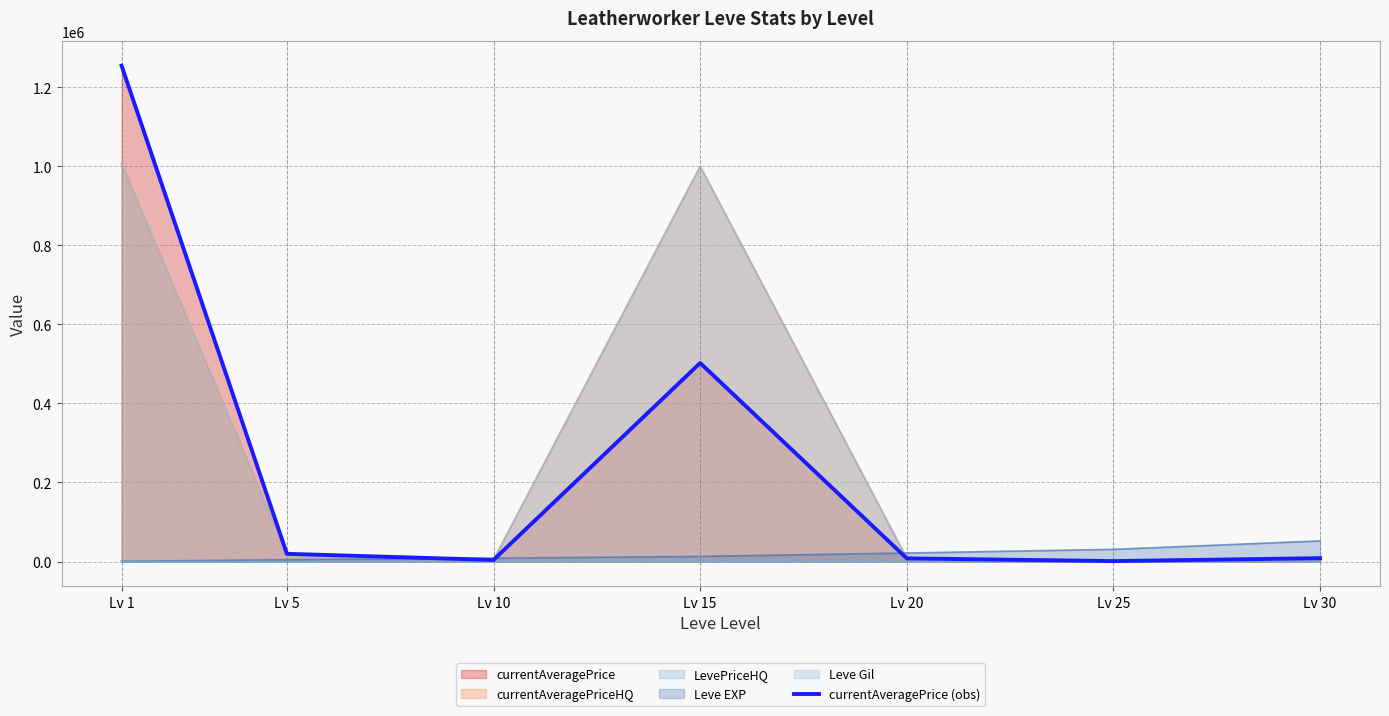

Rank the categories by value from highest to lowest.

Lv 1, Lv 15, Lv 5, Lv 30, Lv 20, Lv 10, Lv 25